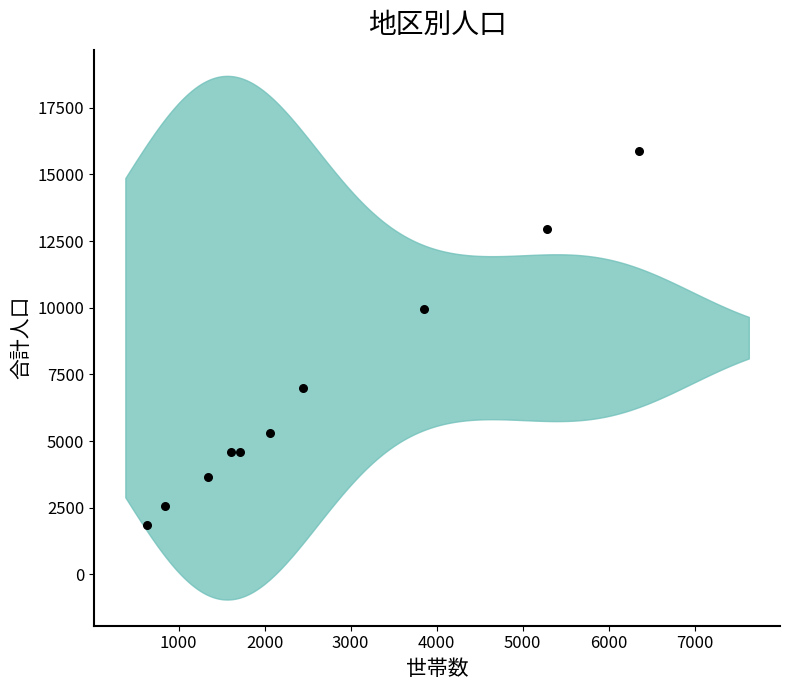

What is the average X value?

2614